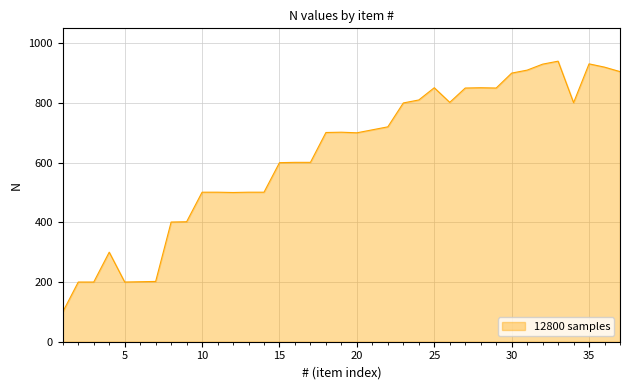

What is the average value?

624